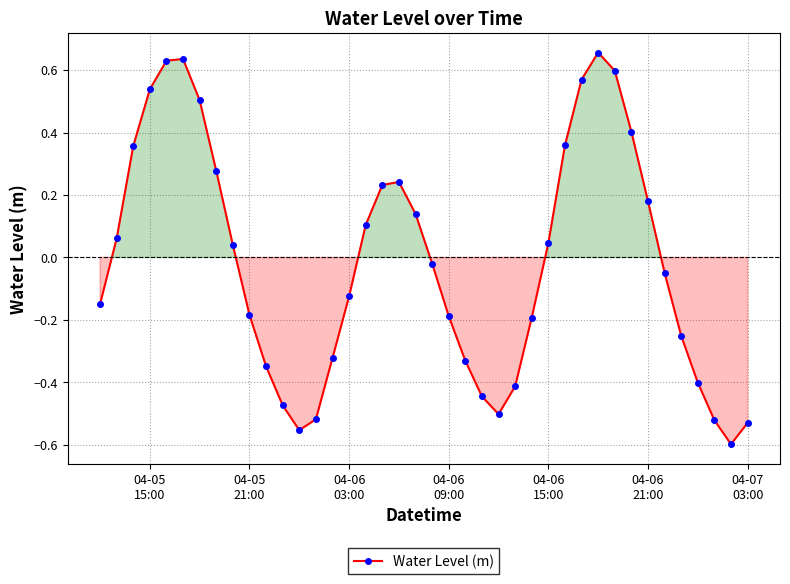

How many lines are shown in the chart?

1